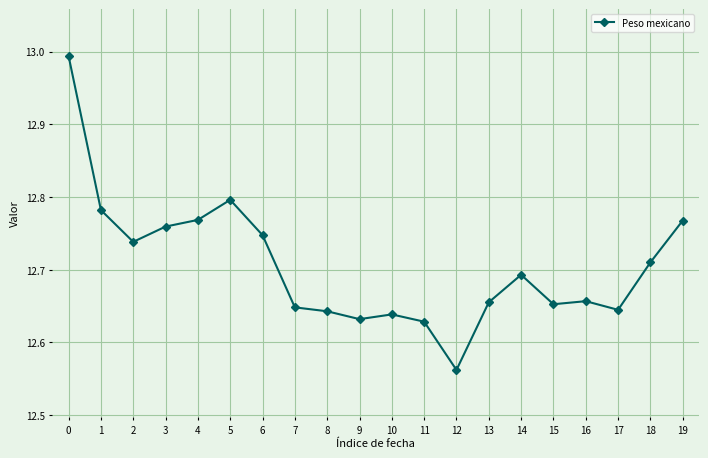

Which has a higher value, 11 or 8?

8